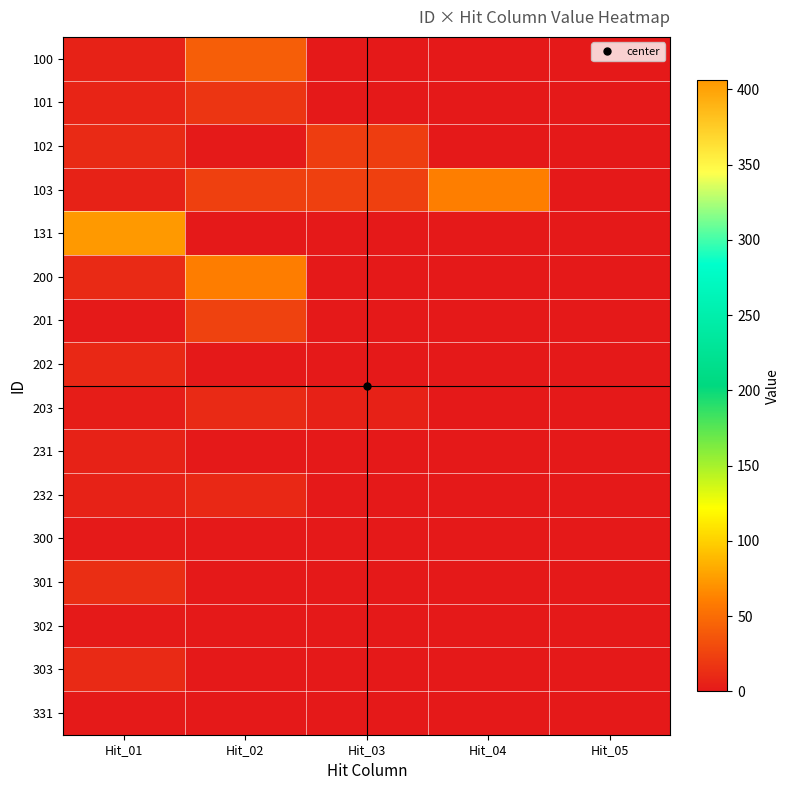

Reading right to left, what are all the values shown in this chart?

100: Hit_05=0	Hit_04=0	Hit_03=0	Hit_02=42	Hit_01=6
101: Hit_05=0	Hit_04=0	Hit_03=0	Hit_02=17	Hit_01=7
102: Hit_05=0	Hit_04=0	Hit_03=22	Hit_02=1	Hit_01=11
103: Hit_05=0	Hit_04=61	Hit_03=23	Hit_02=23	Hit_01=6
131: Hit_05=0	Hit_04=0	Hit_03=0	Hit_02=0	Hit_01=406
200: Hit_05=0	Hit_04=0	Hit_03=0	Hit_02=60	Hit_01=11
201: Hit_05=0	Hit_04=0	Hit_03=0	Hit_02=25	Hit_01=1
202: Hit_05=0	Hit_04=0	Hit_03=0	Hit_02=0	Hit_01=9
203: Hit_05=0	Hit_04=0	Hit_03=5	Hit_02=11	Hit_01=3
231: Hit_05=0	Hit_04=0	Hit_03=0	Hit_02=0	Hit_01=6
232: Hit_05=0	Hit_04=0	Hit_03=0	Hit_02=9	Hit_01=6
300: Hit_05=0	Hit_04=0	Hit_03=0	Hit_02=0	Hit_01=1
301: Hit_05=0	Hit_04=0	Hit_03=0	Hit_02=0	Hit_01=13
302: Hit_05=0	Hit_04=0	Hit_03=0	Hit_02=0	Hit_01=1
303: Hit_05=0	Hit_04=0	Hit_03=0	Hit_02=0	Hit_01=11
331: Hit_05=0	Hit_04=0	Hit_03=0	Hit_02=0	Hit_01=1